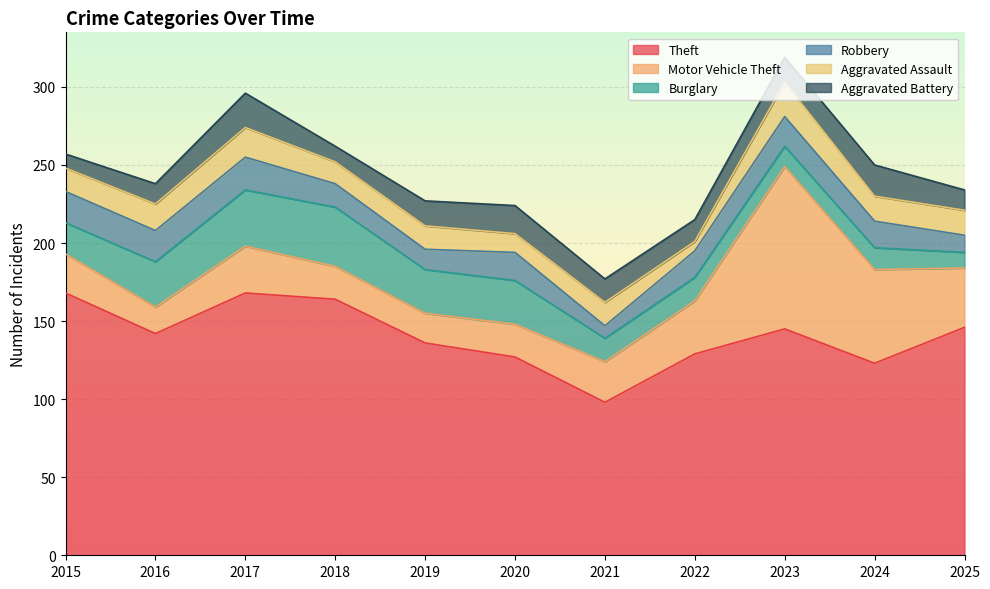

What is the minimum value shown in the chart?

6